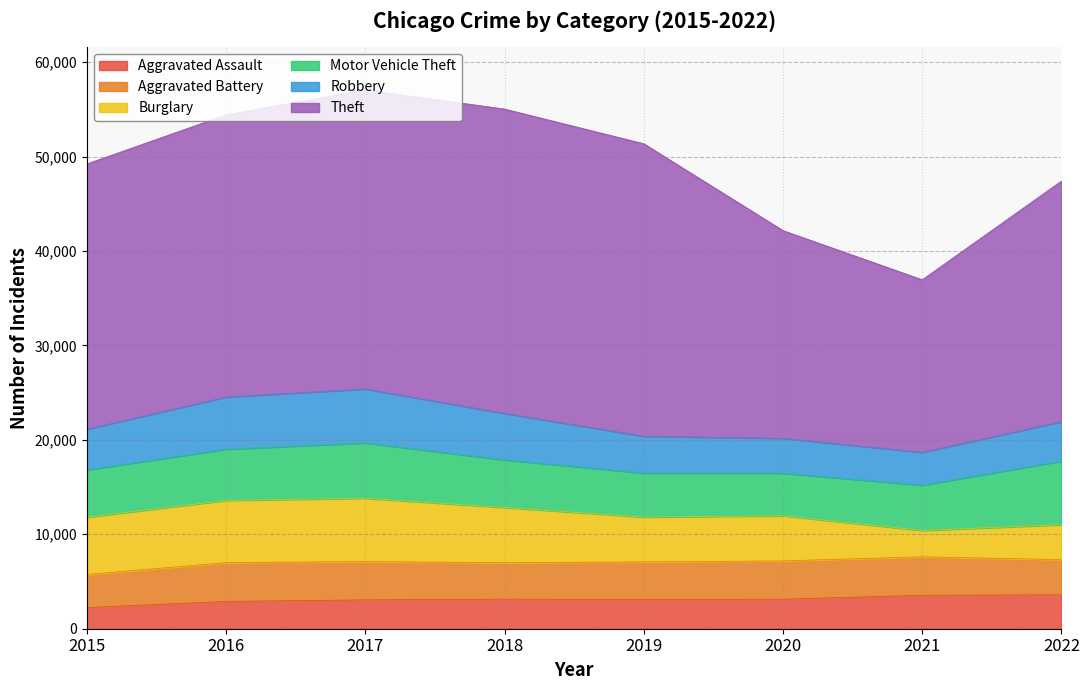

True or false: Aggravated Battery and Theft intersect in this chart.

False